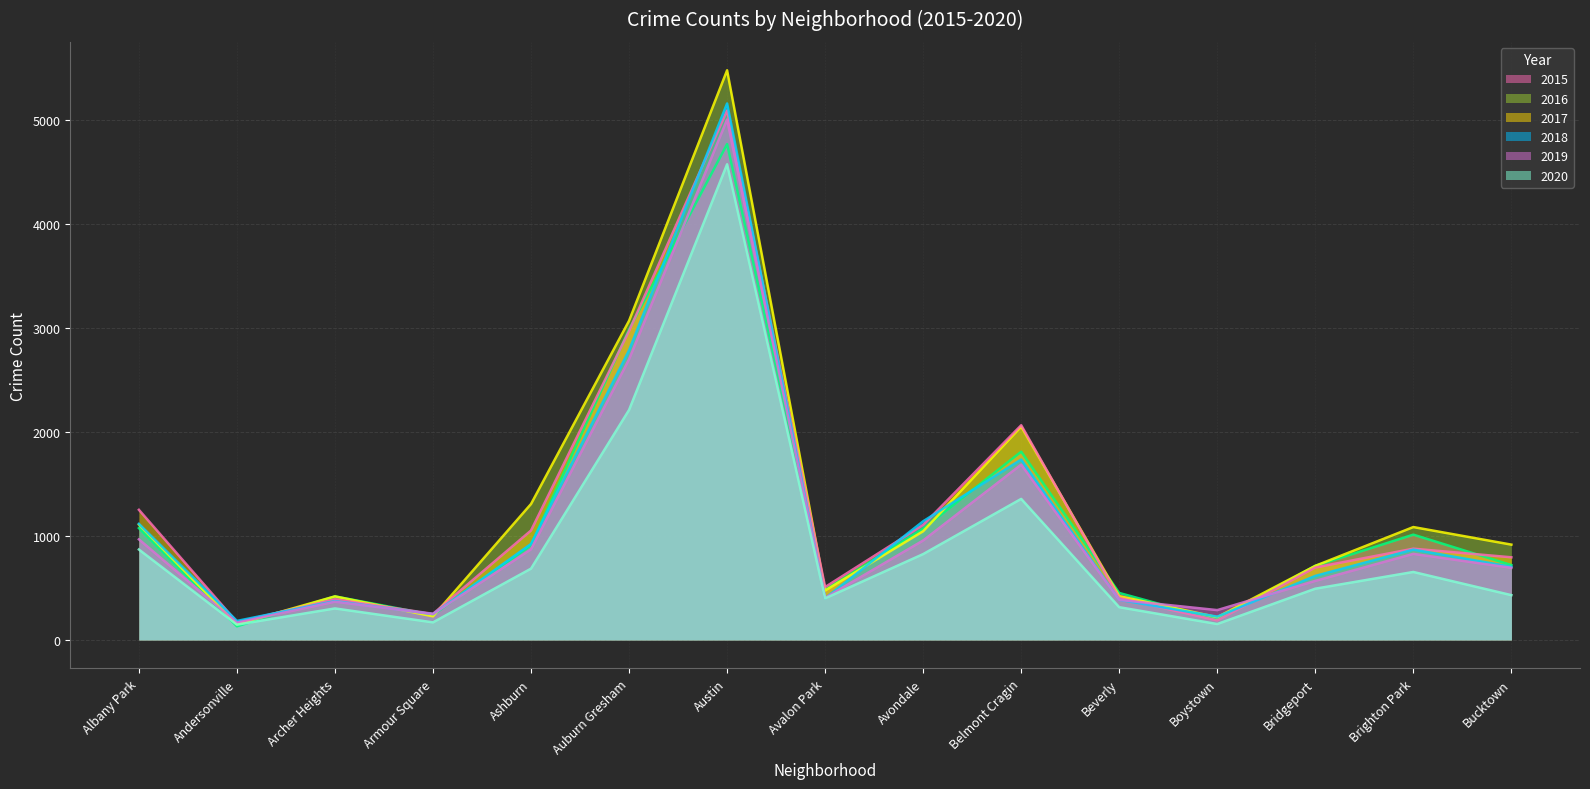

Reading left to right, what are all the values shown in this chart?

2015: Albany Park=1076	Andersonville=131	Archer Heights=419	Armour Square=240	Ashburn=913	Auburn Gresham=2988	Austin=4771	Avalon Park=482	Avondale=1070	Belmont Cragin=1811	Beverly=452	Boystown=194	Bridgeport=713	Brighton Park=1013	Bucktown=720
2016: Albany Park=1110	Andersonville=151	Archer Heights=419	Armour Square=227	Ashburn=1308	Auburn Gresham=3071	Austin=5481	Avalon Park=475	Avondale=1046	Belmont Cragin=2053	Beverly=421	Boystown=219	Bridgeport=713	Brighton Park=1086	Bucktown=917
2017: Albany Park=1252	Andersonville=171	Archer Heights=391	Armour Square=251	Ashburn=1053	Auburn Gresham=2973	Austin=5095	Avalon Park=509	Avondale=1107	Belmont Cragin=2066	Beverly=404	Boystown=188	Bridgeport=697	Brighton Park=878	Bucktown=795
2018: Albany Park=1117	Andersonville=183	Archer Heights=374	Armour Square=248	Ashburn=924	Auburn Gresham=2787	Austin=5162	Avalon Park=401	Avondale=1142	Belmont Cragin=1736	Beverly=386	Boystown=224	Bridgeport=616	Brighton Park=869	Bucktown=704
2019: Albany Park=968	Andersonville=166	Archer Heights=368	Armour Square=249	Ashburn=872	Auburn Gresham=2700	Austin=5008	Avalon Park=405	Avondale=957	Belmont Cragin=1687	Beverly=385	Boystown=287	Bridgeport=568	Brighton Park=828	Bucktown=694
2020: Albany Park=870	Andersonville=147	Archer Heights=303	Armour Square=169	Ashburn=686	Auburn Gresham=2213	Austin=4577	Avalon Park=400	Avondale=826	Belmont Cragin=1357	Beverly=315	Boystown=153	Bridgeport=493	Brighton Park=654	Bucktown=431